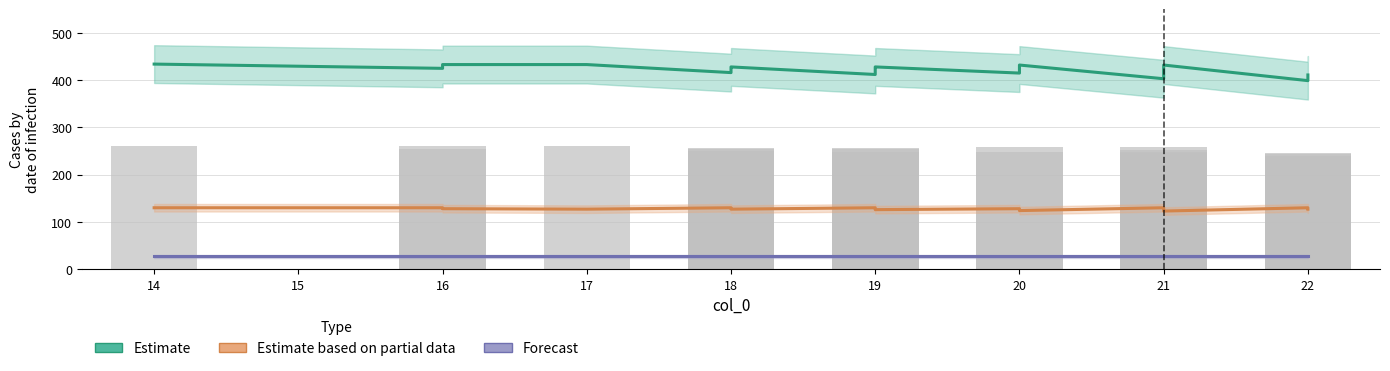

How many distinct data groups are displayed?

3